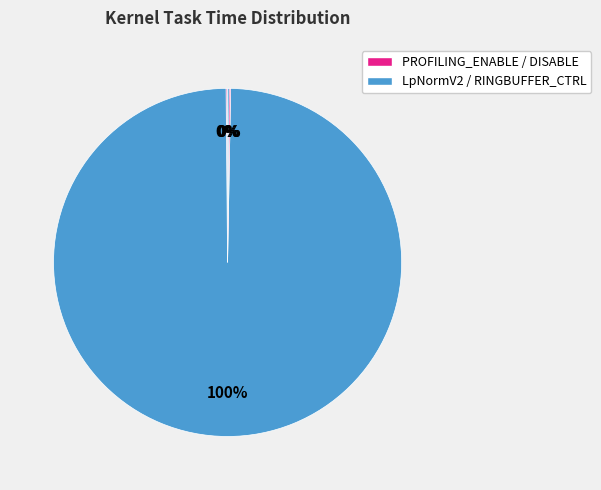

Which category has the smallest portion of the pie?

PROFILING_ENABLE